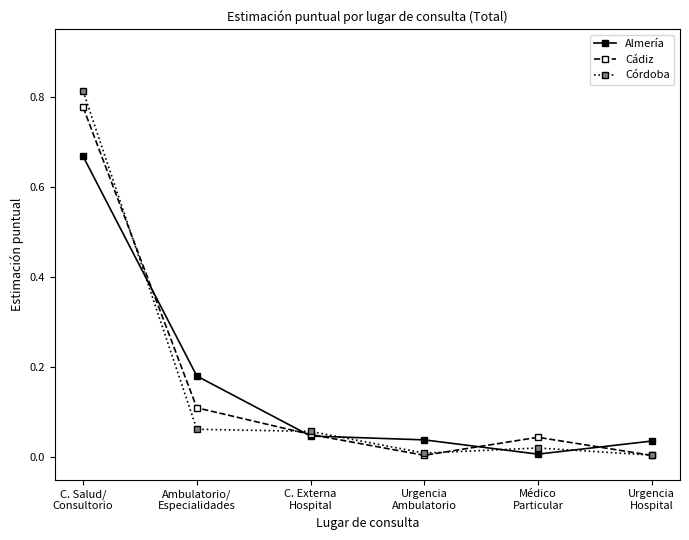

In Cádiz, how many points are higher than both neighbors (excluding endpoints)?

1